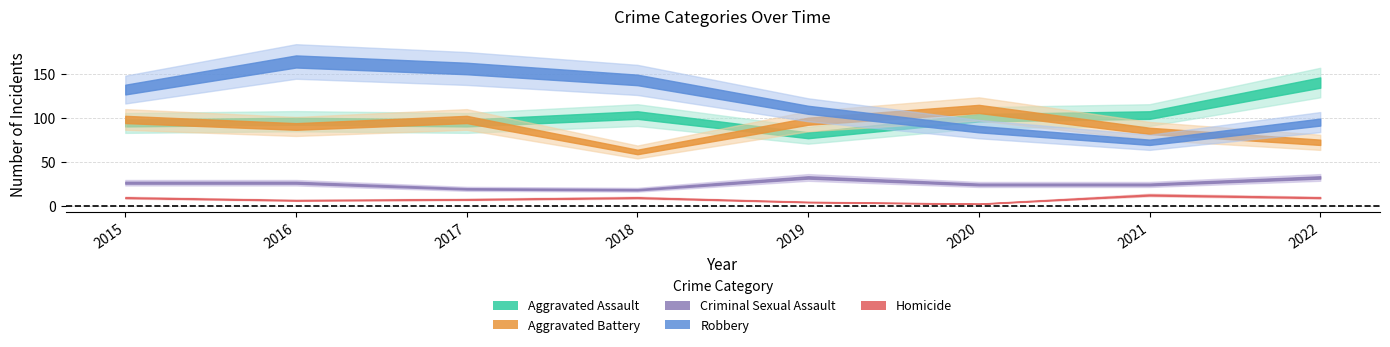

What are all the series names shown in the legend?

Aggravated Assault, Aggravated Battery, Criminal Sexual Assault, Robbery, Homicide